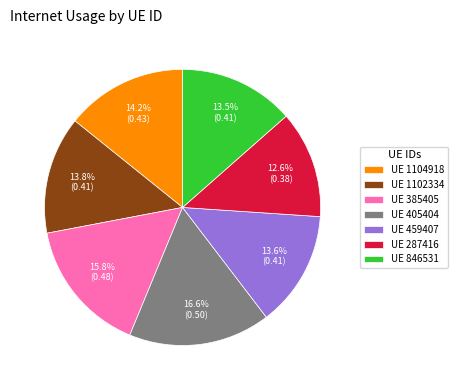

Does any single category account for the majority?

No